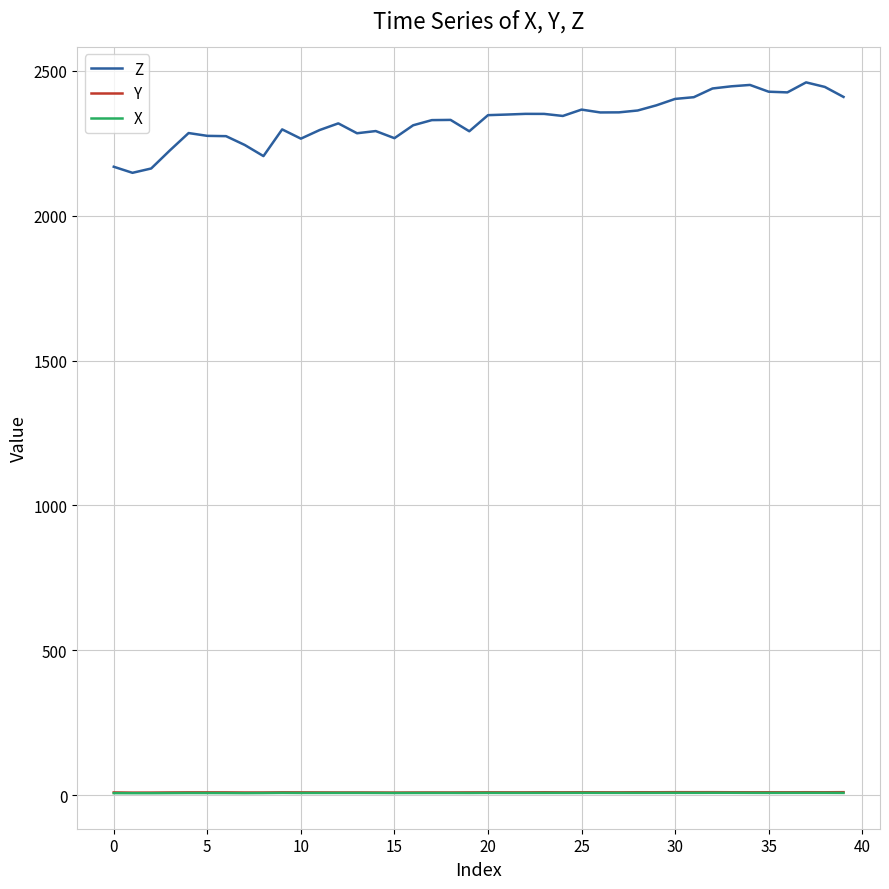

True or false: Z and X cross at least once.

False